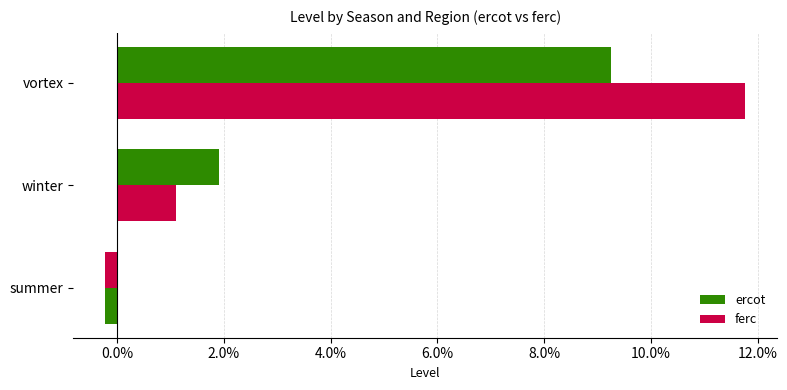

How many negative values does the ferc series have?

1